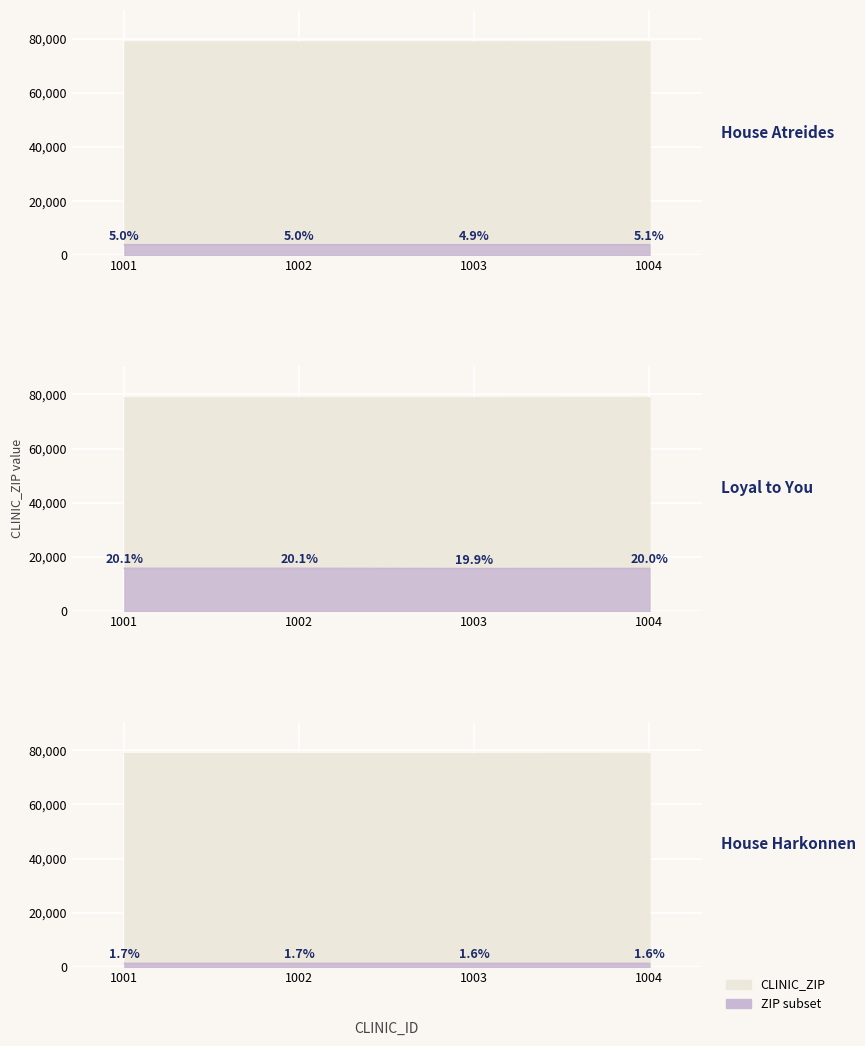

True or false: there are more than 2 points higher than both neighbors.

False